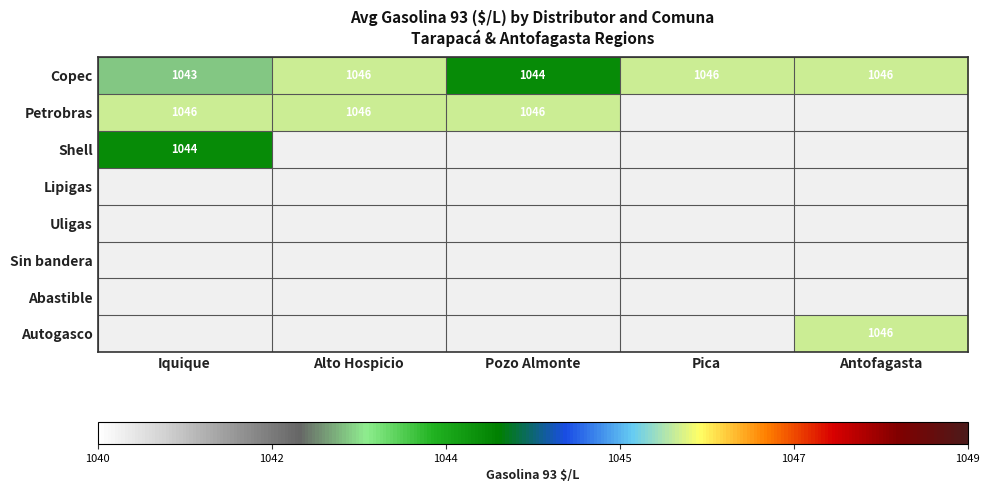

The Petrobras series shows 1046.0 at Pozo Almonte. True or false?

True